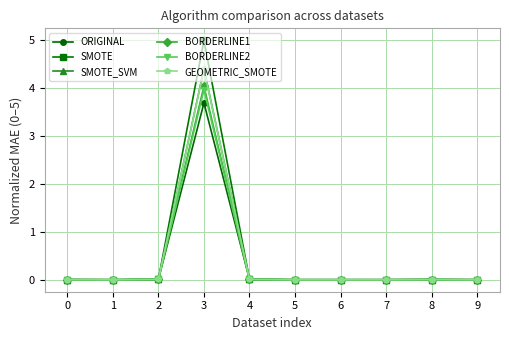

What is the greatest value displayed?

5.0